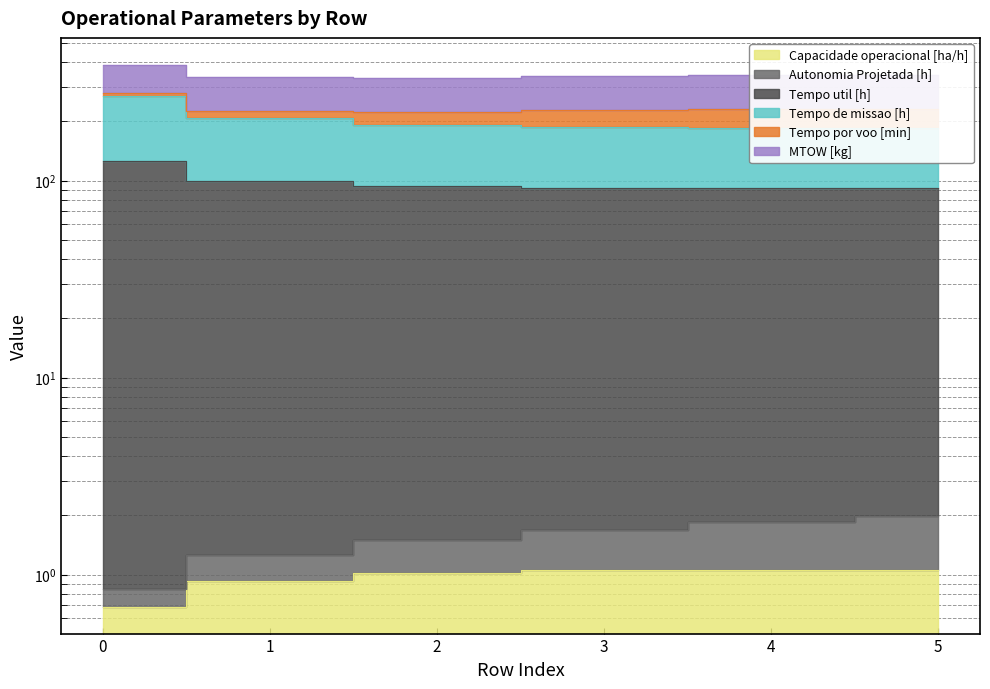

At how many categories does at least one series exceed 28?

6